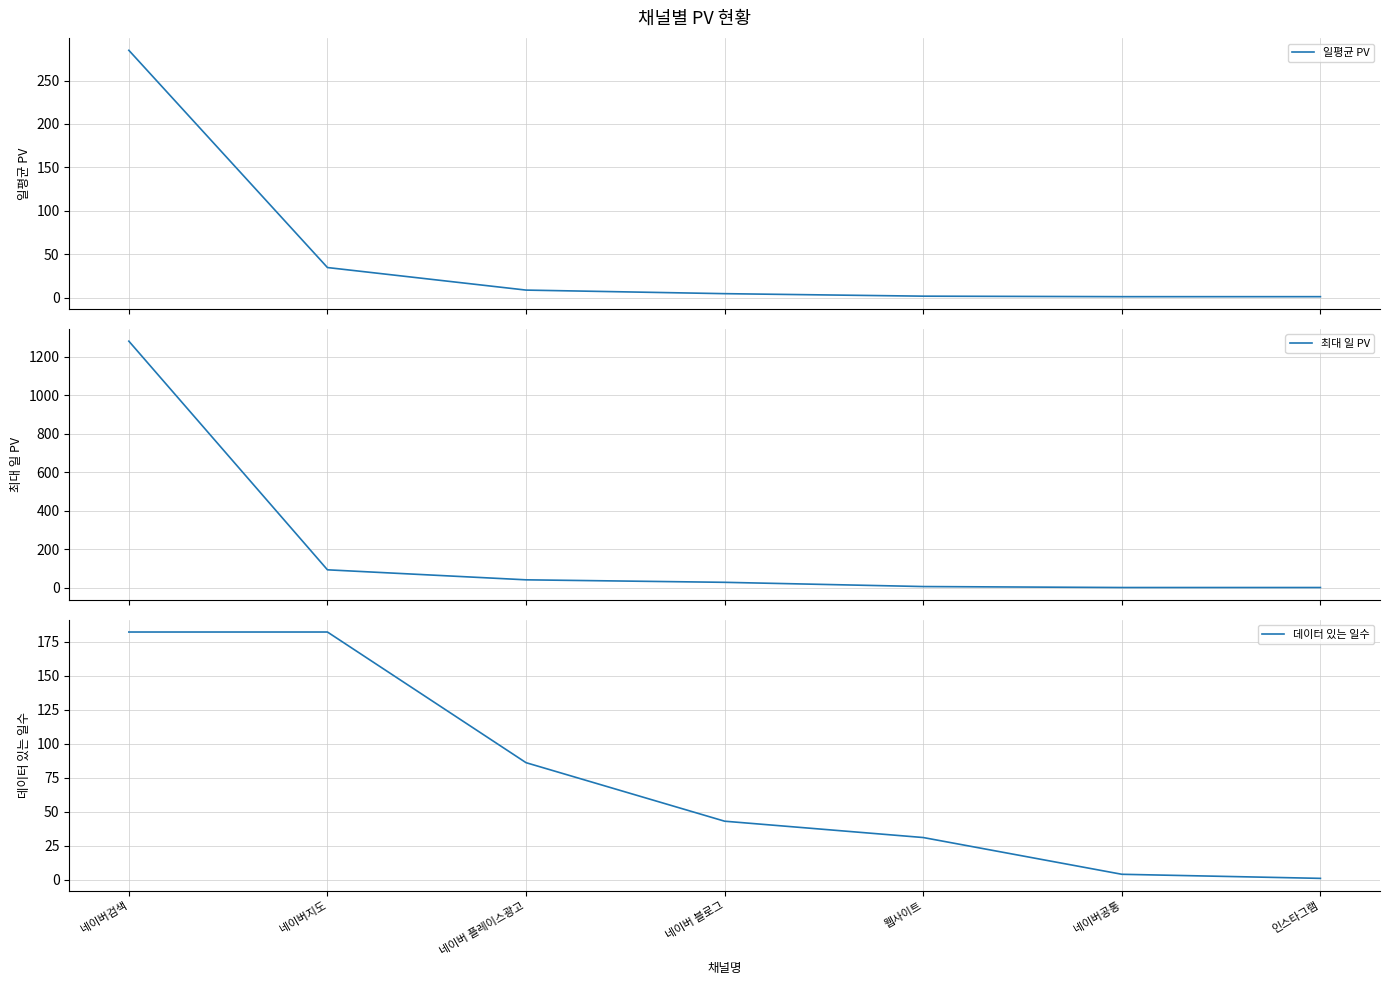

Which series has the largest total across all categories?

최대 일 PV